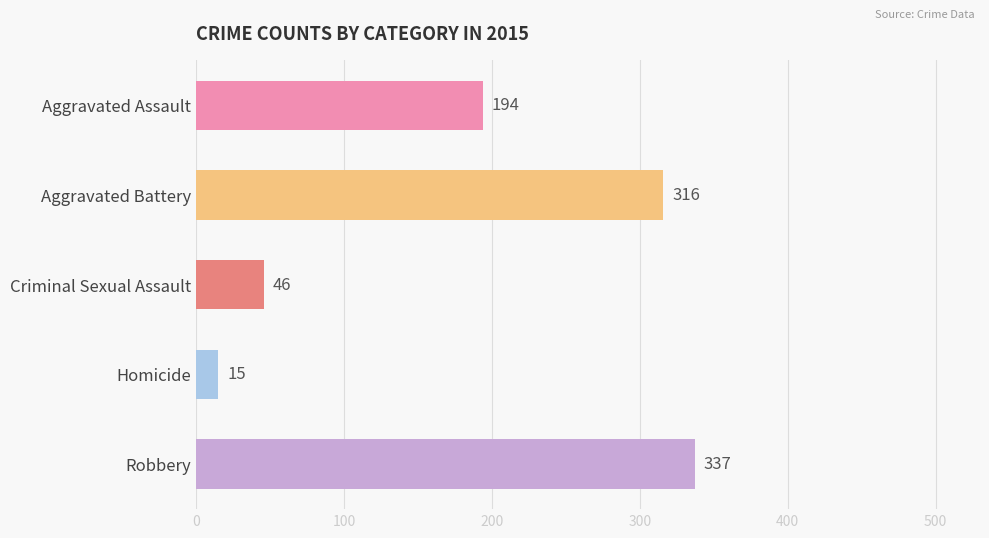

How many data points does each series have?

5